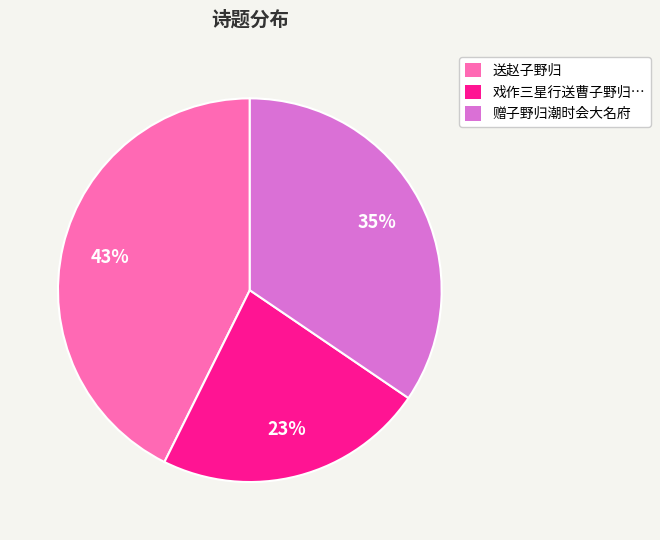

Is there a majority slice in this chart?

No